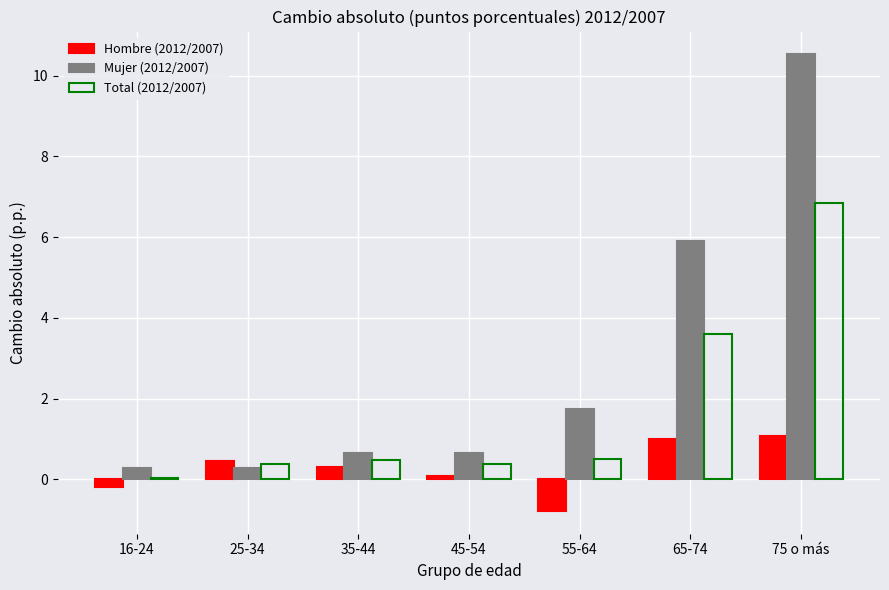

Where is Total (2012/2007) nearest to the value 3?

65-74